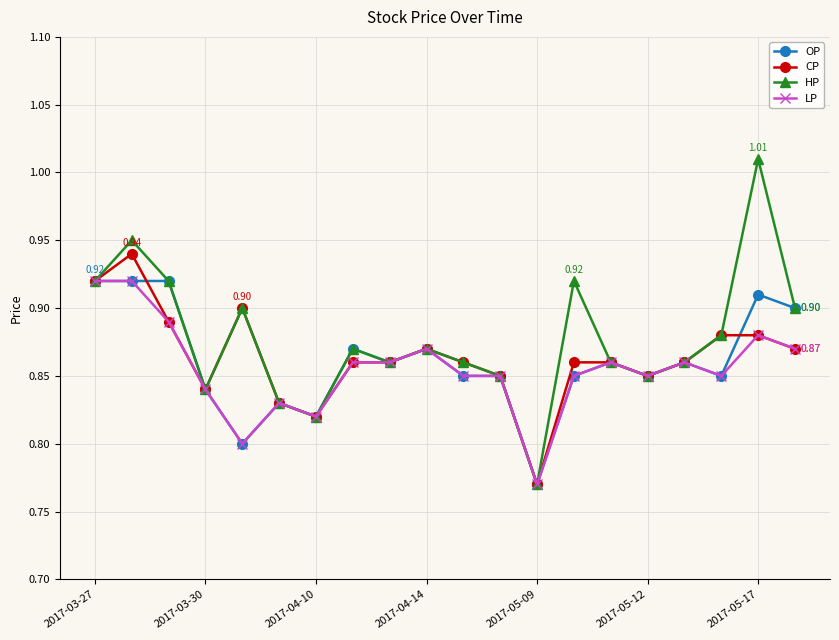

At how many categories does at least one series exceed 0?

20